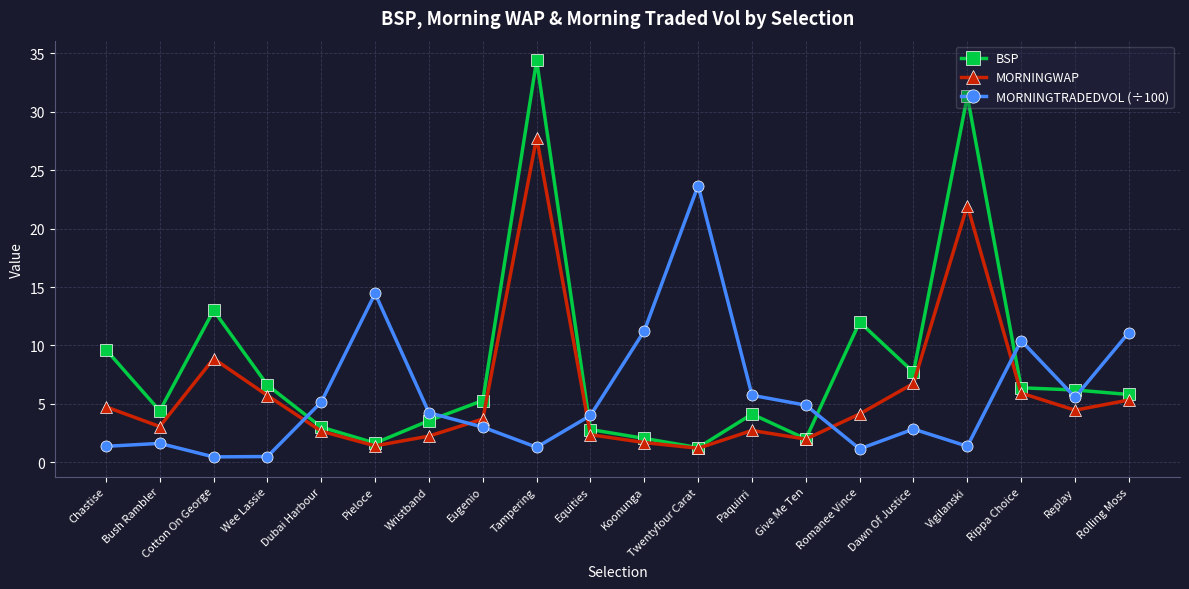

True or false: BSP and MORNINGTRADEDVOL (÷100) cross at least once.

True